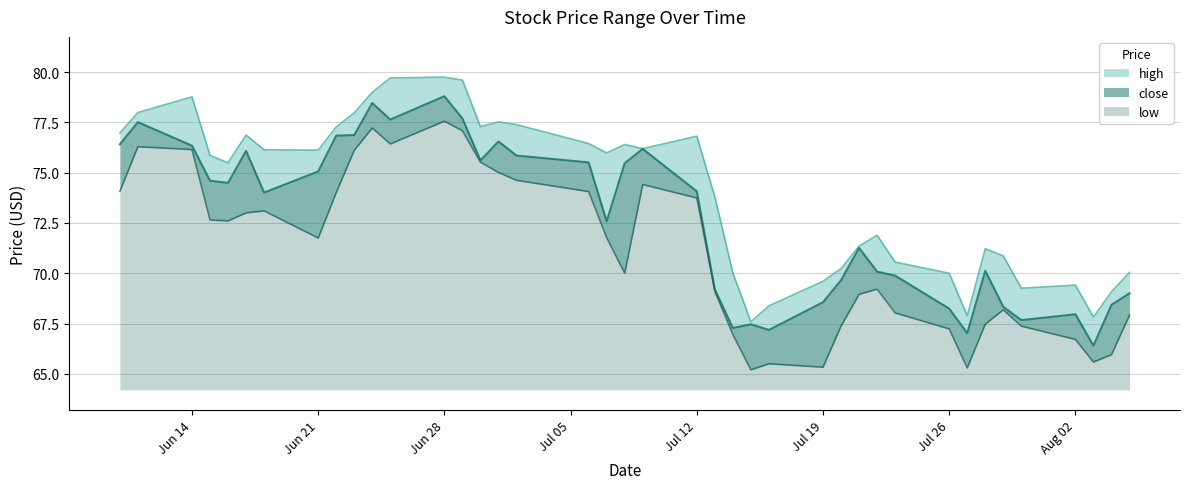

What is the greatest value displayed?

79.8